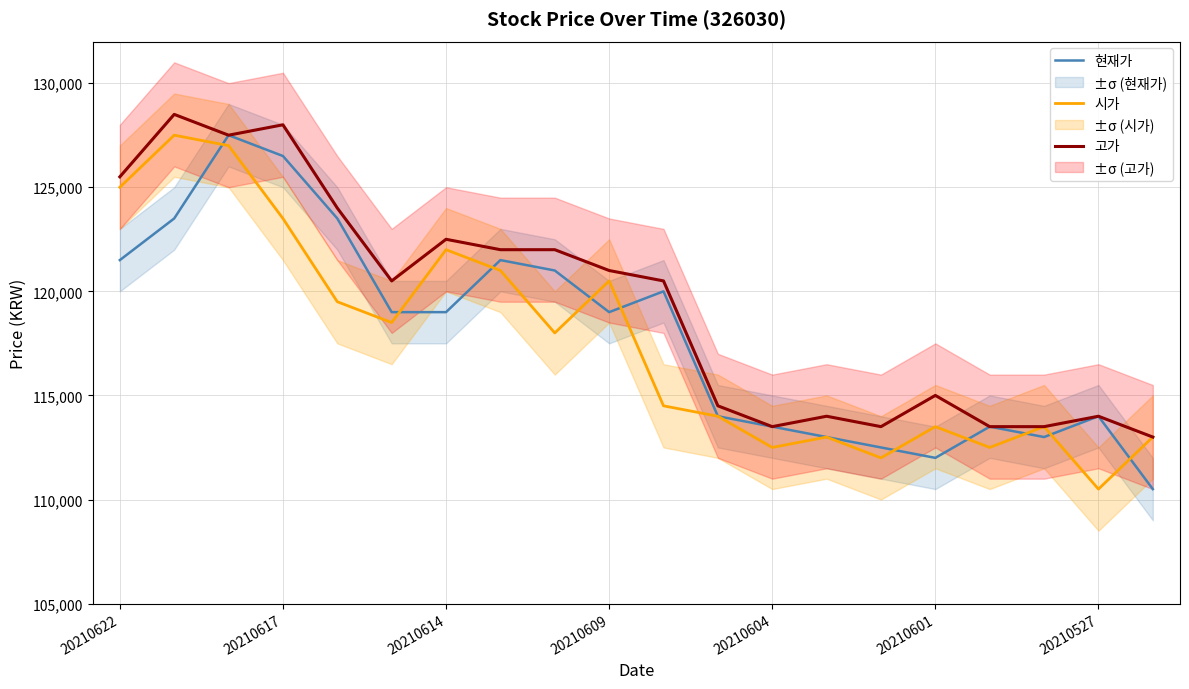

Does the chart have visible grid lines?

Yes